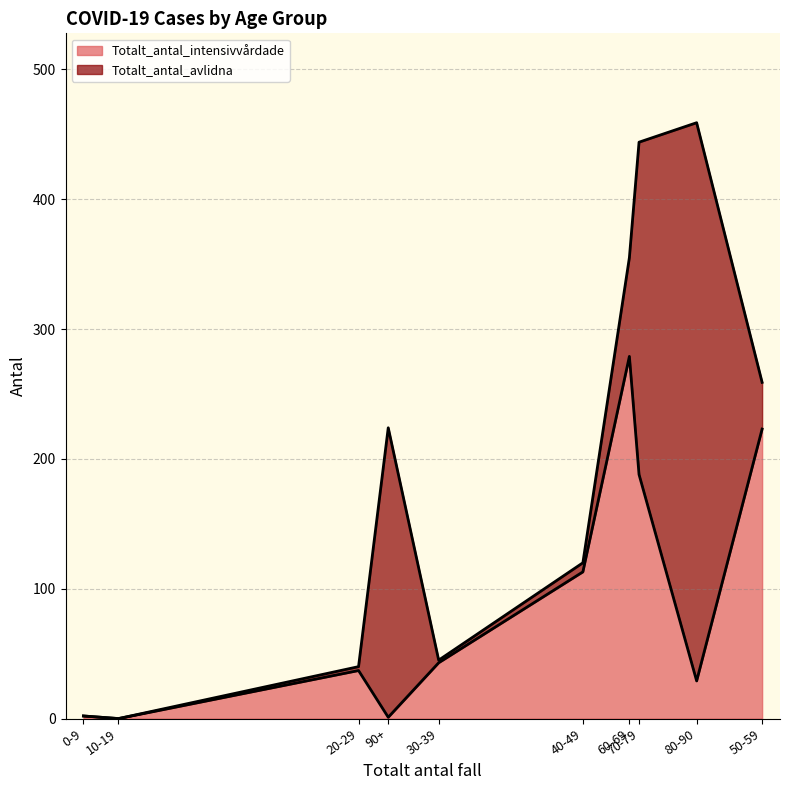

Where is Totalt_antal_intensivvårdade nearest to the value 139?

40-49